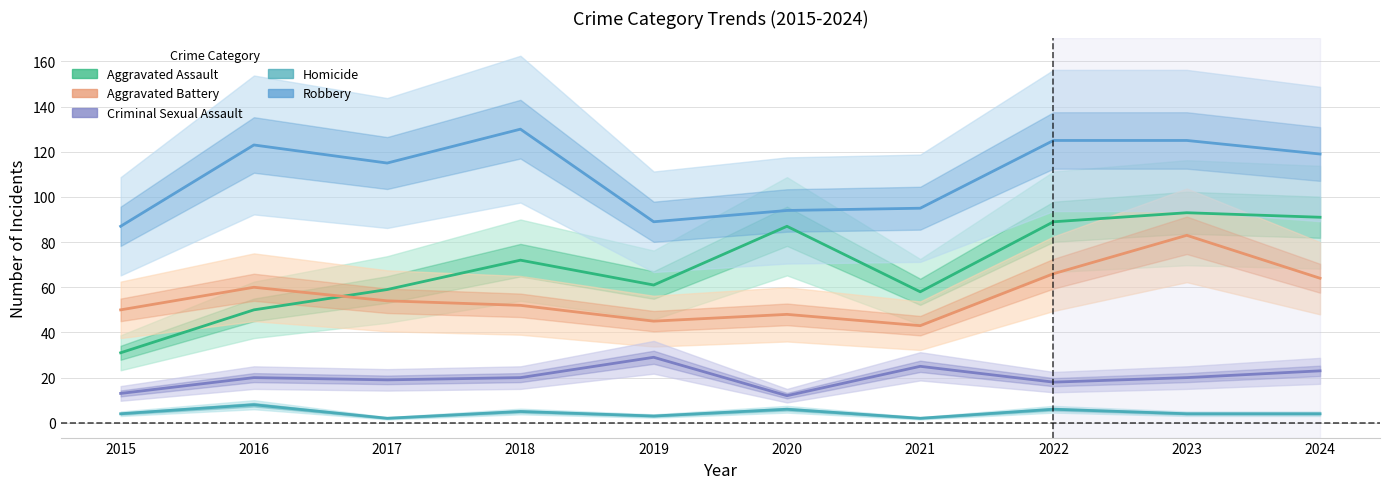

True or false: Criminal Sexual Assault has more than 2 points higher than both neighbors.

True